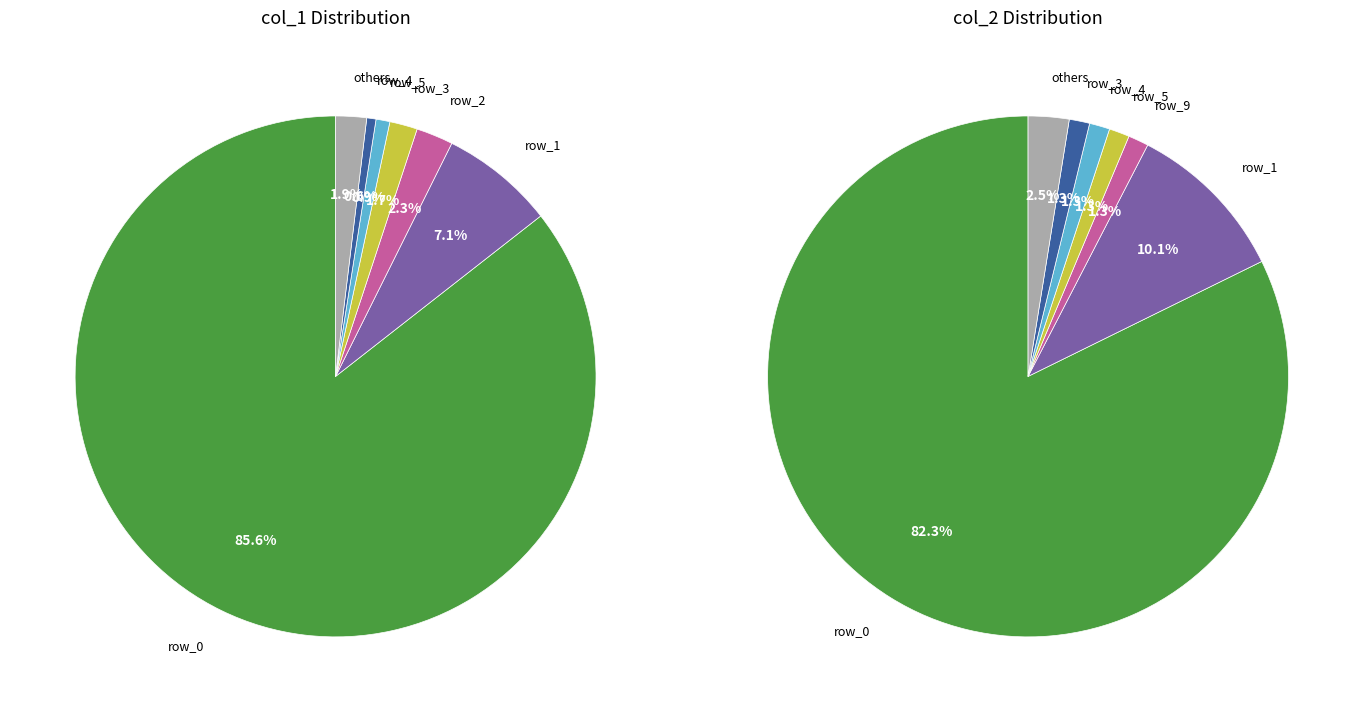

To the nearest percent, what is the difference between the largest and smallest slice percentages?

85%